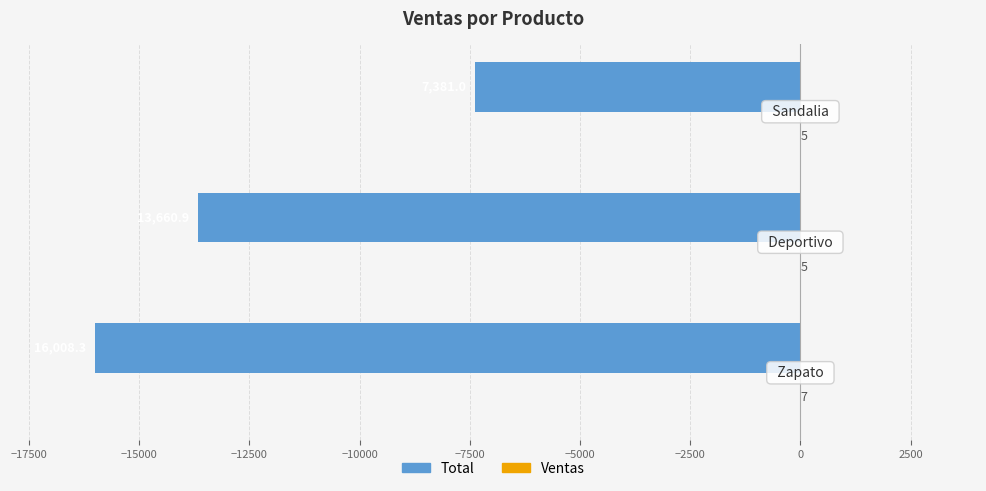

What is the maximum value for Total?

-7381.0